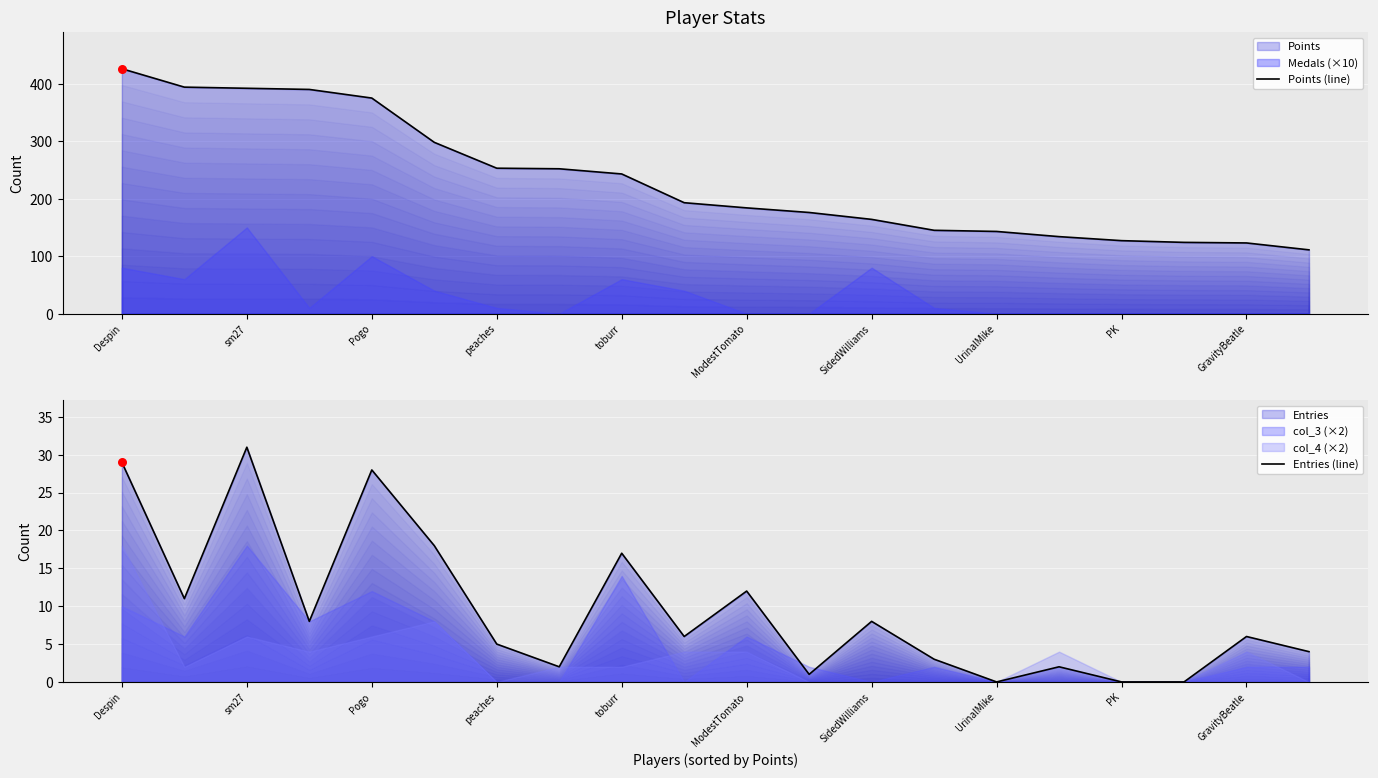

What is the total value across all series at ModestTomato?

196